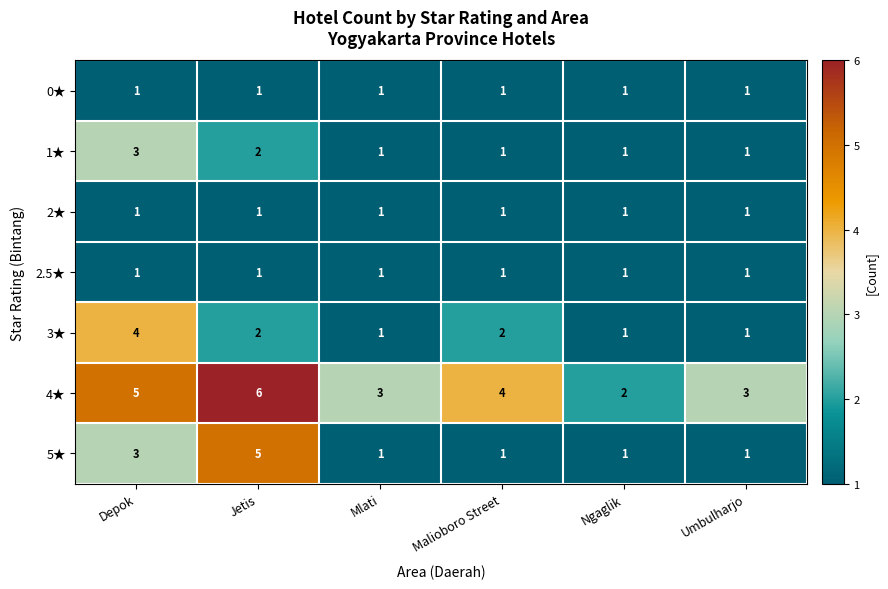

What value does the 4★ series have at Jetis?

6